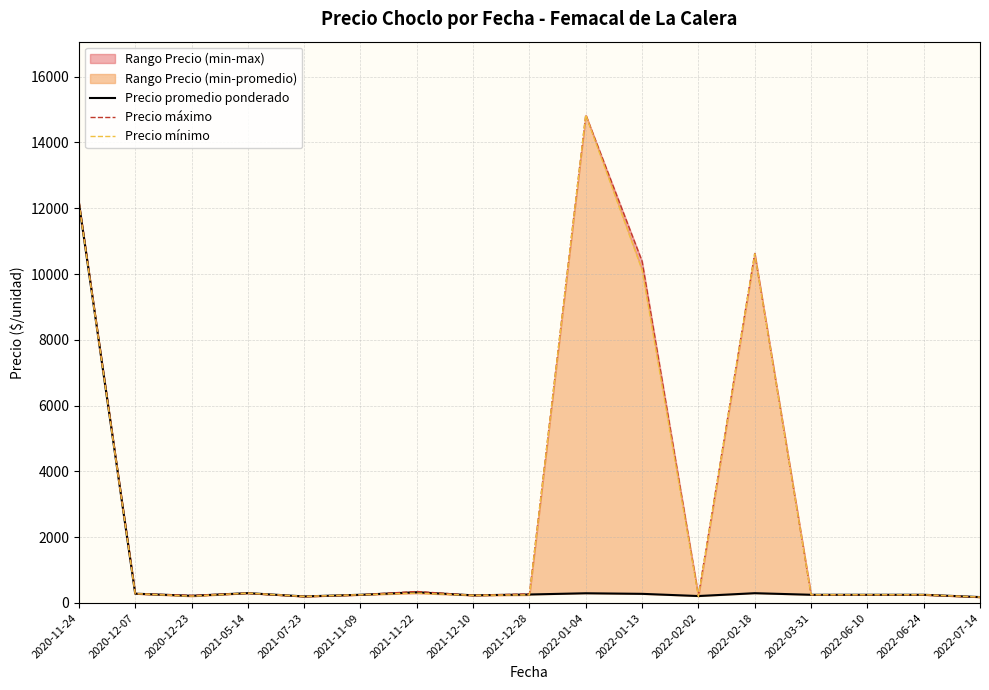

What is the value of the Precio máximo point at the 17th from the left?

180.0